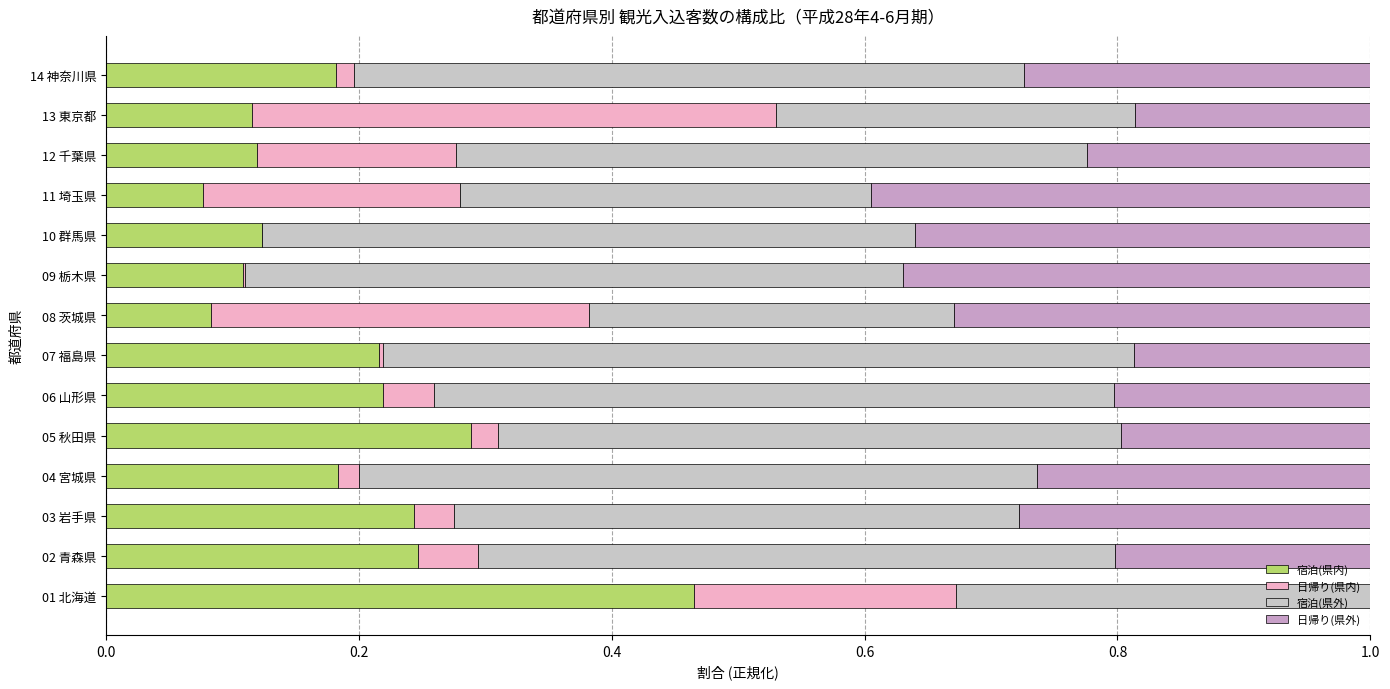

What is the sum of all 宿泊(県内) values?

2.7